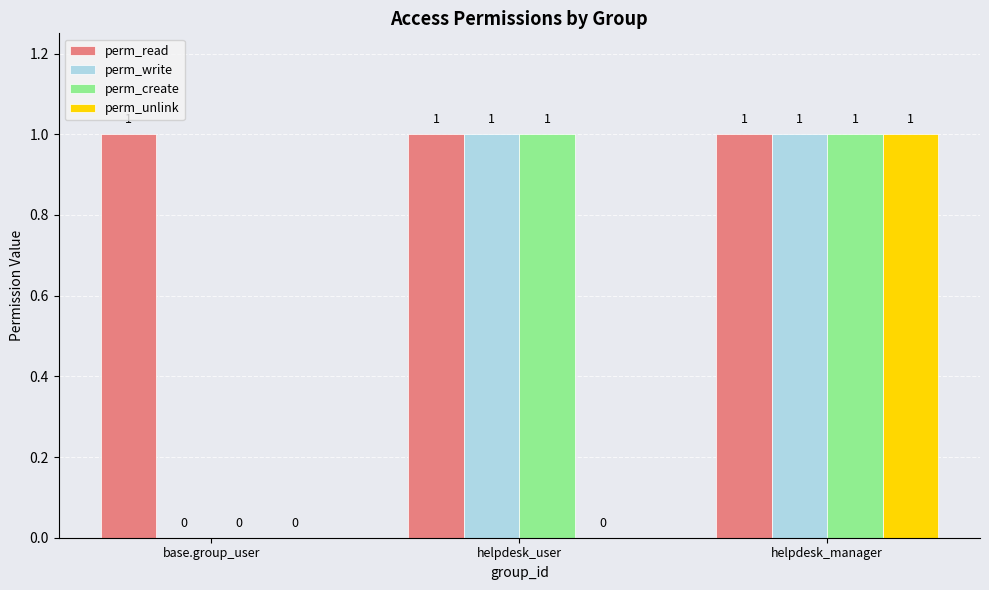

Is it true that perm_create equals 2 at helpdesk_user?

False